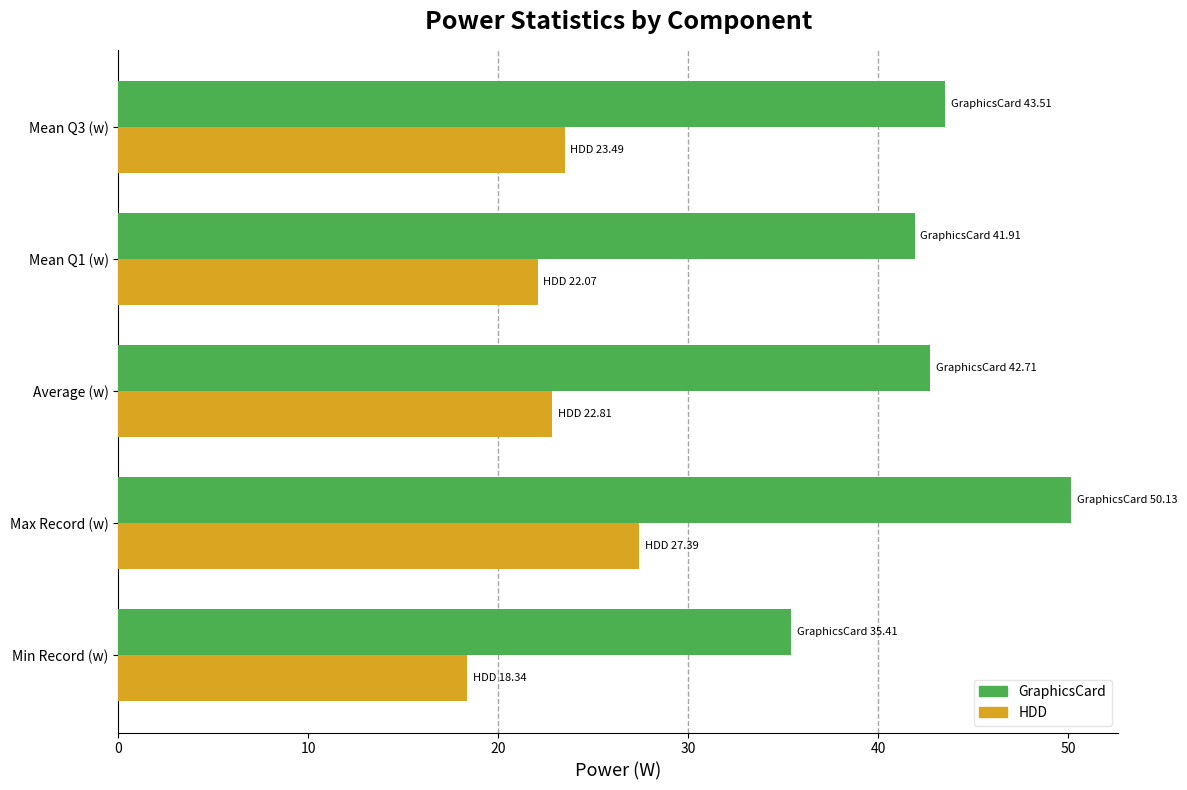

What is the total value across all series at Average (w)?

65.5